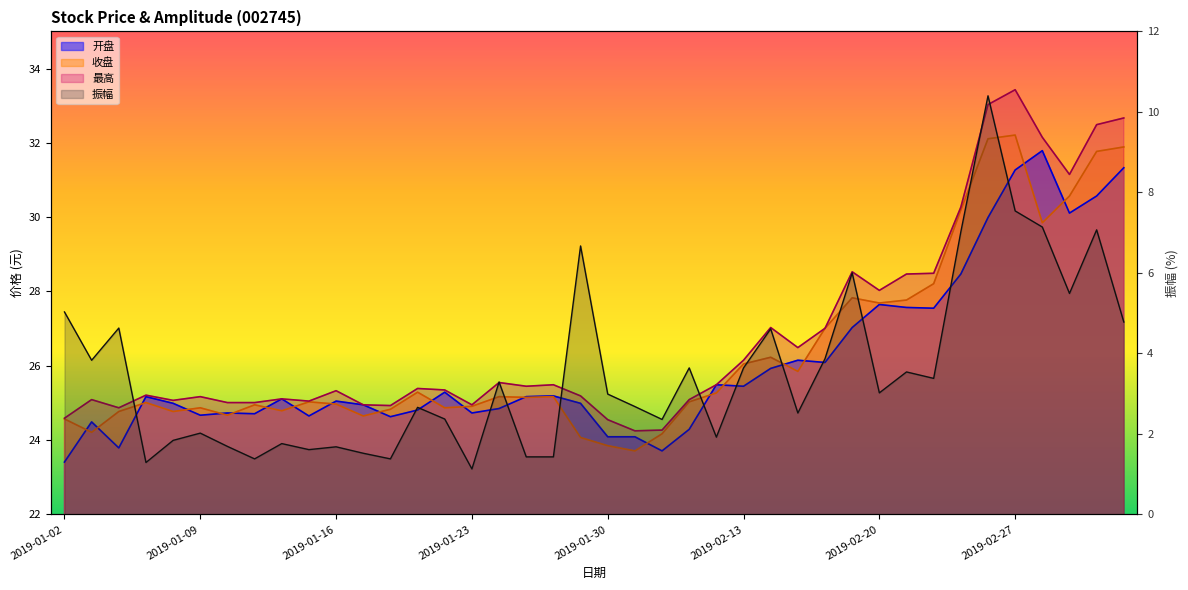

What are all the series names shown in the legend?

开盘, 收盘, 最高, 振幅